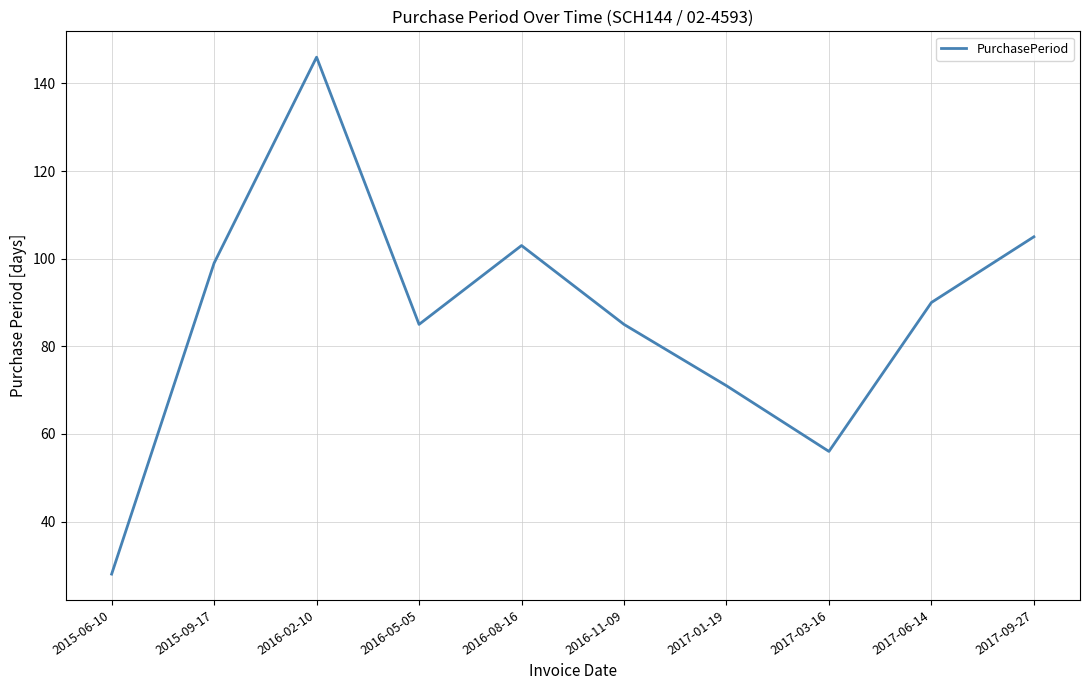

What is the ratio of the value at 2016-08-16 to the value at 2015-09-17?

1.0